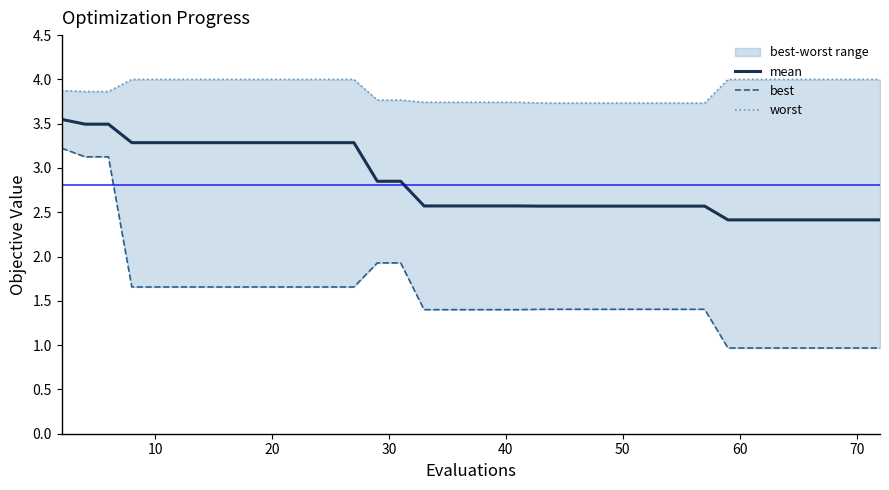

What is the minimum value for mean?

2.4